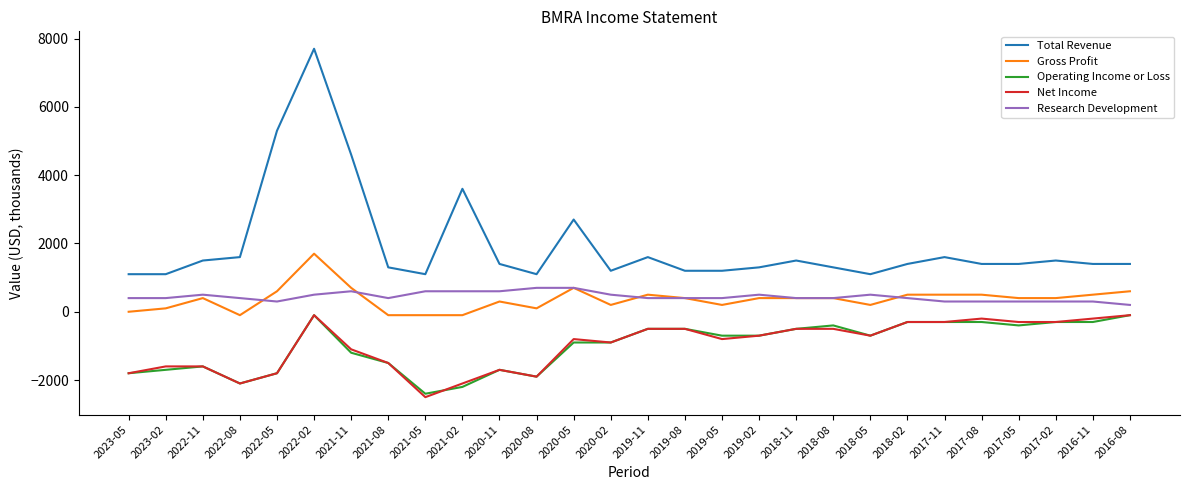

How many lines are shown in the chart?

5